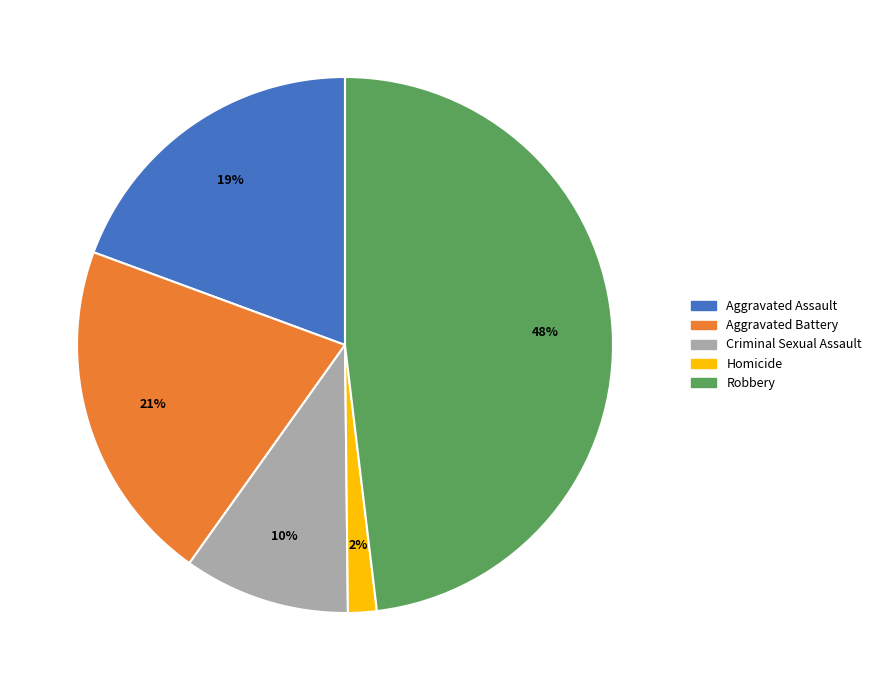

To the nearest percent, what is the difference between the largest and smallest slice percentages?

46%